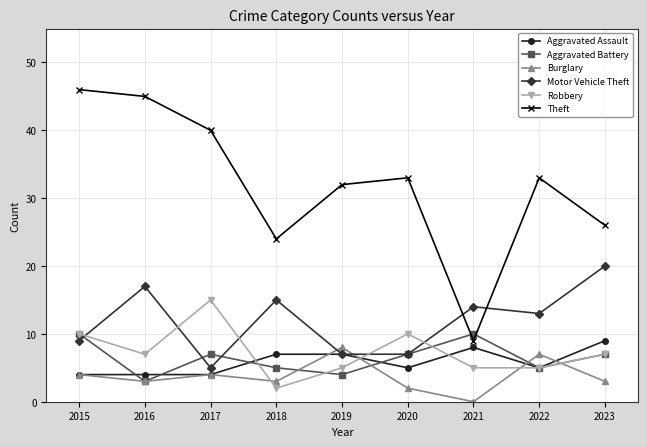

What are all the series names shown in the legend?

Aggravated Assault, Aggravated Battery, Burglary, Motor Vehicle Theft, Robbery, Theft